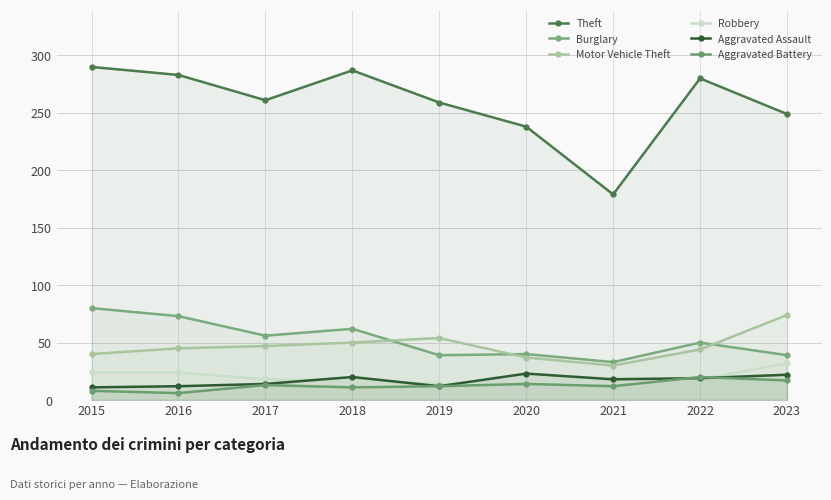

How many lines are shown in the chart?

6